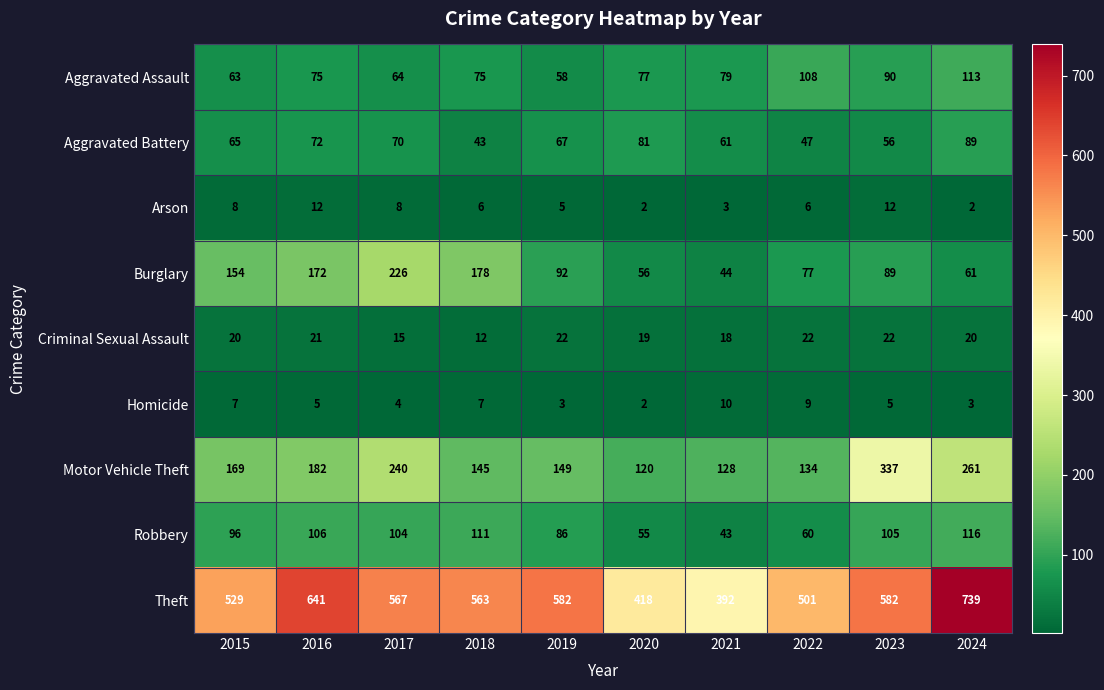

At which category is the sum across all series the highest?

2024